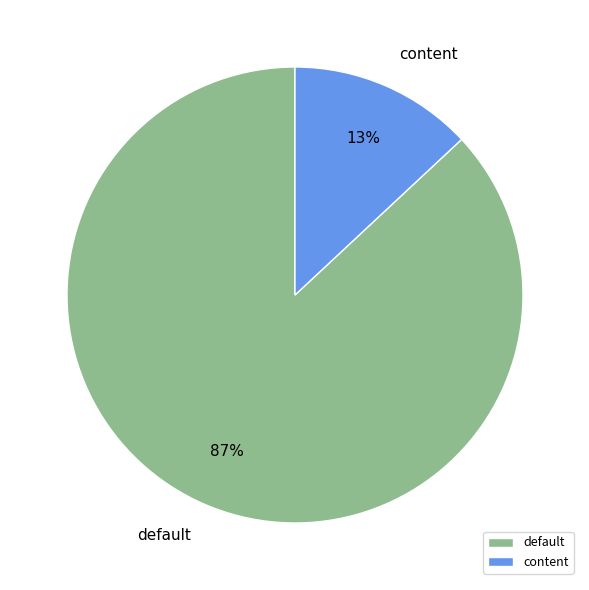

Which has a higher value, default or content?

default